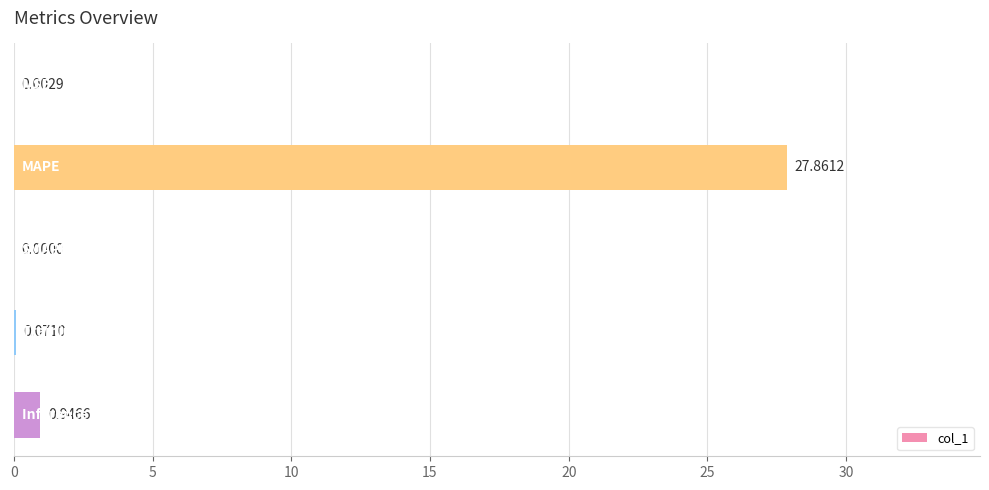

What is the sum of all values?

28.9